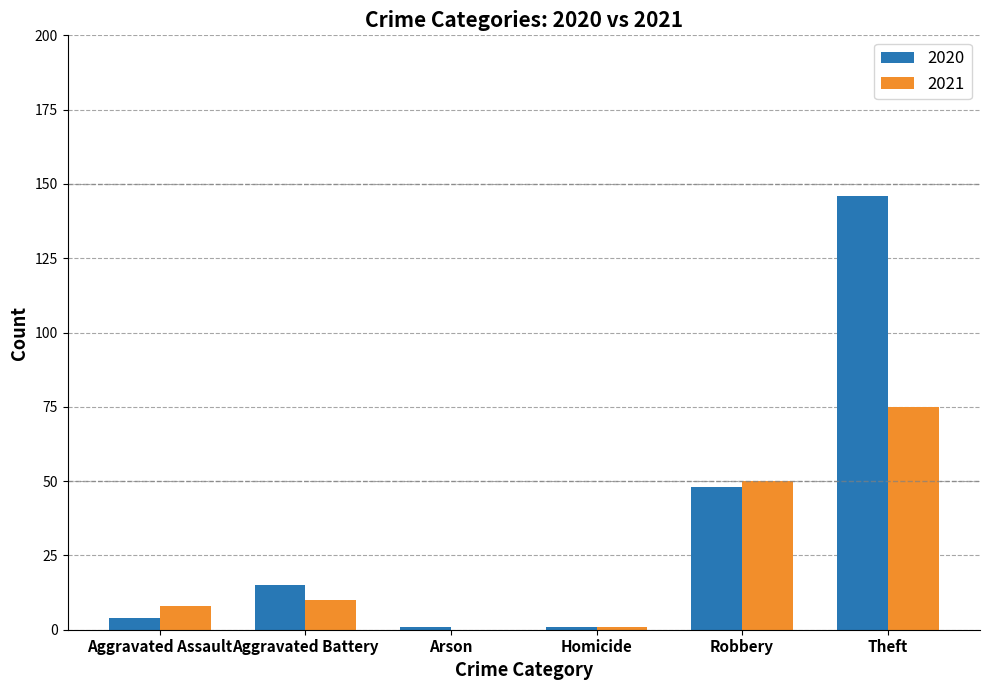

At which category is the sum across all series the highest?

Theft